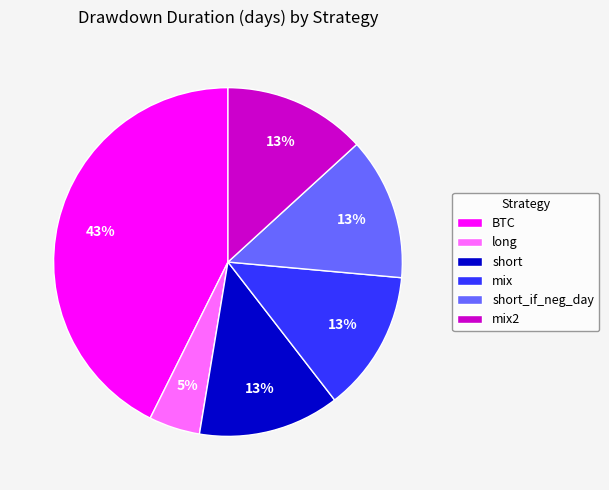

What is the smallest slice in the pie chart?

long